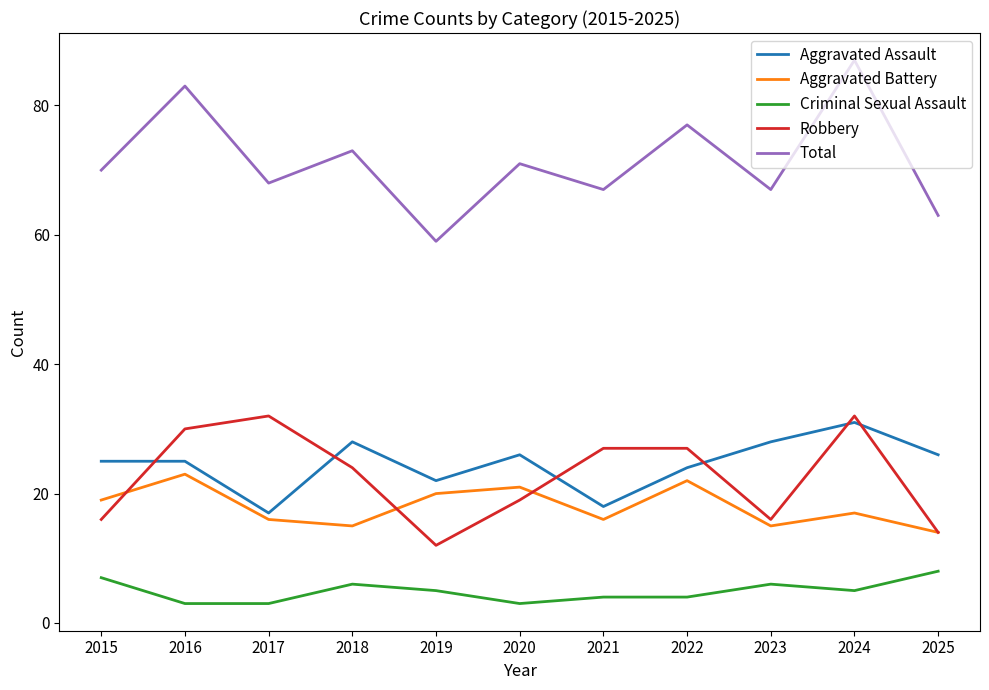

True or false: Aggravated Assault and Criminal Sexual Assault cross at least once.

False